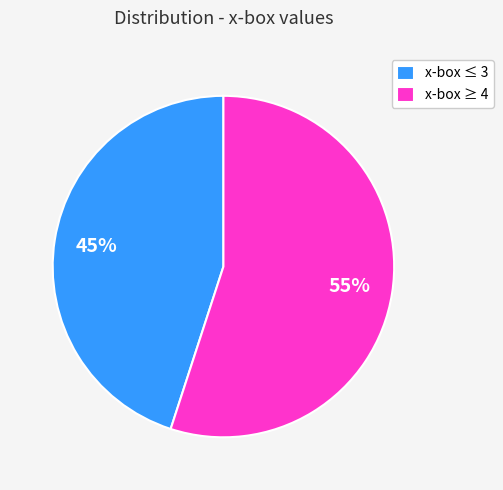

Is there a majority slice in this chart?

Yes